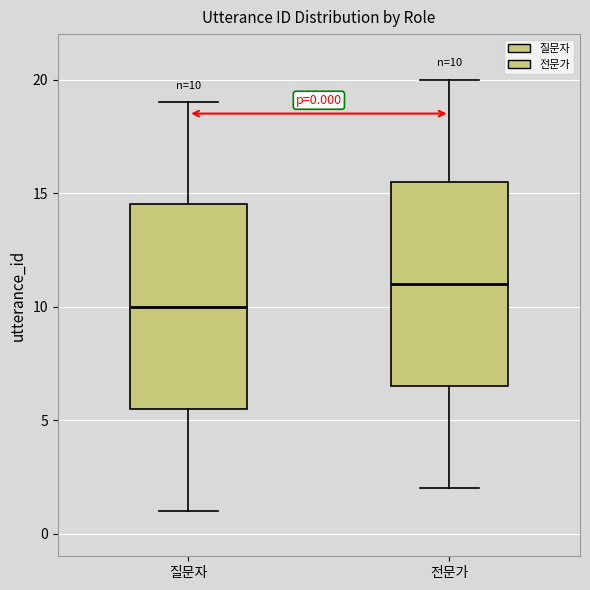

Which box has the lowest median line?

질문자